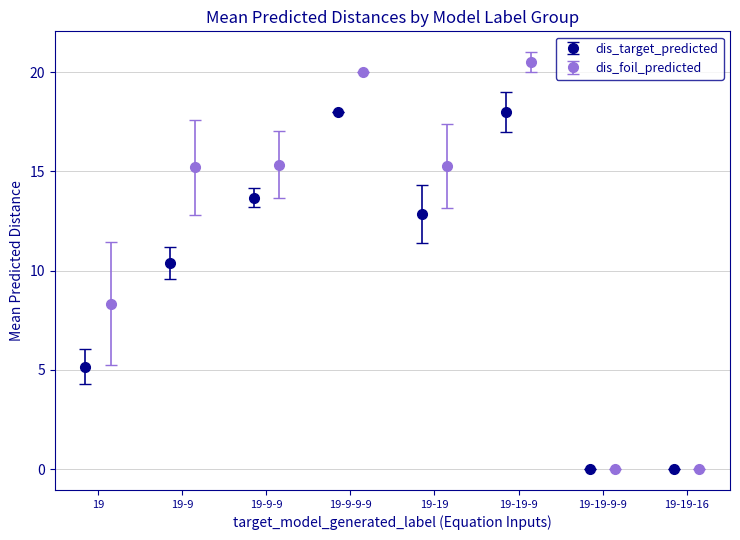

What is the highest value of the dis_target_predicted series?

18.0